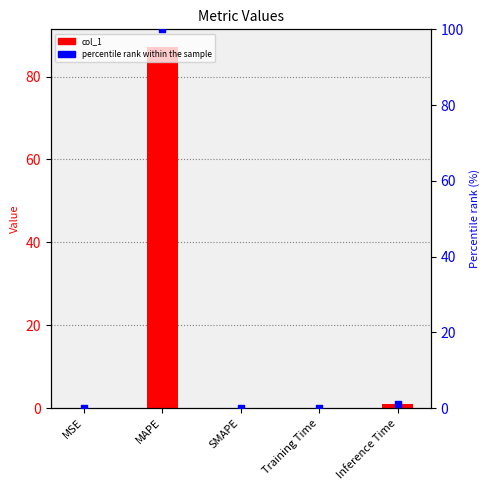

Which series has the largest Y range (max minus min)?

percentile rank within the sample